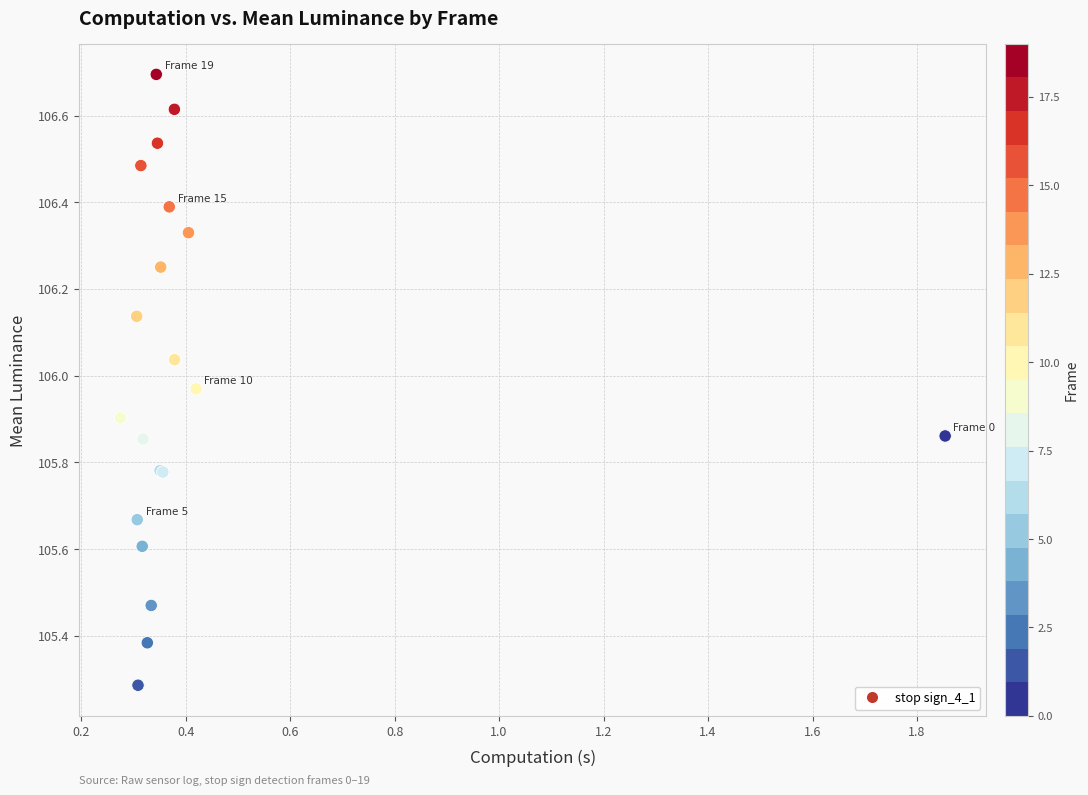

What Y value in the scatter plot is closest to 105?

105.3